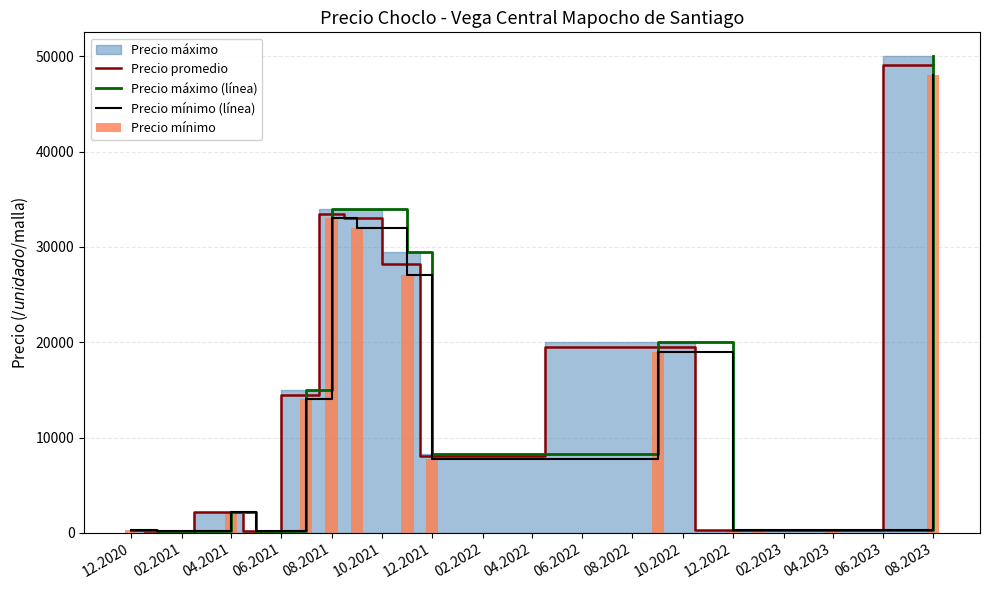

Which series has the widest spread of values?

Precio máximo (línea)